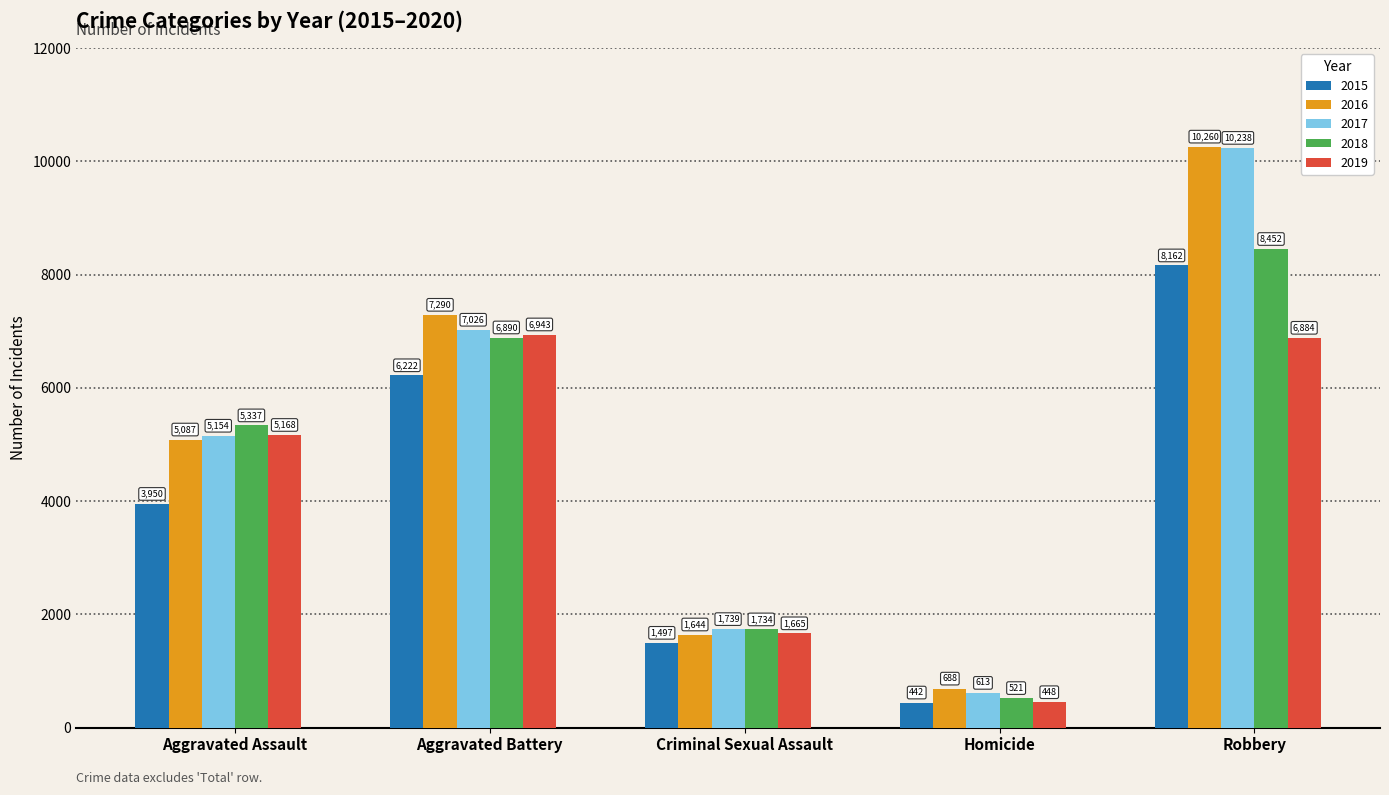

At Aggravated Assault, list the series in order from smallest to largest.

2015, 2016, 2017, 2019, 2018